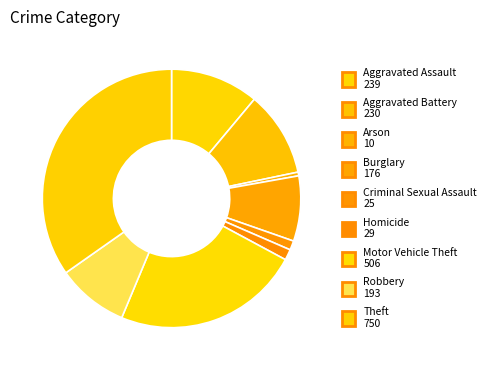

What percentage is NOT represented by Robbery?

91.1%